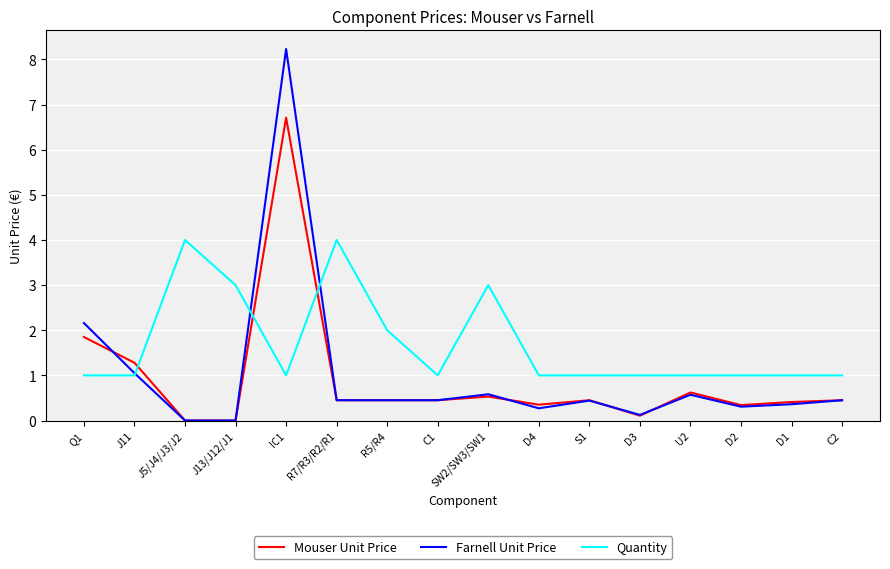

At which category does Farnell Unit Price reach its first local peak?

IC1